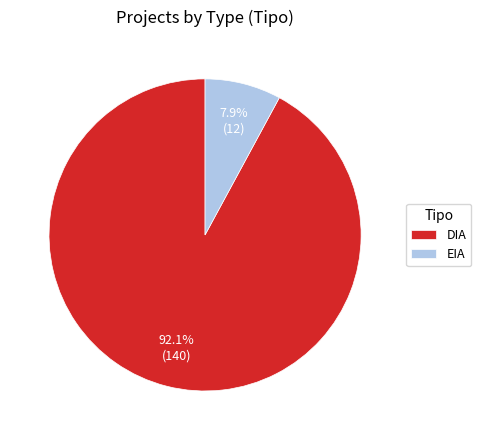

What percentage is the EIA slice, to the nearest percent?

8%